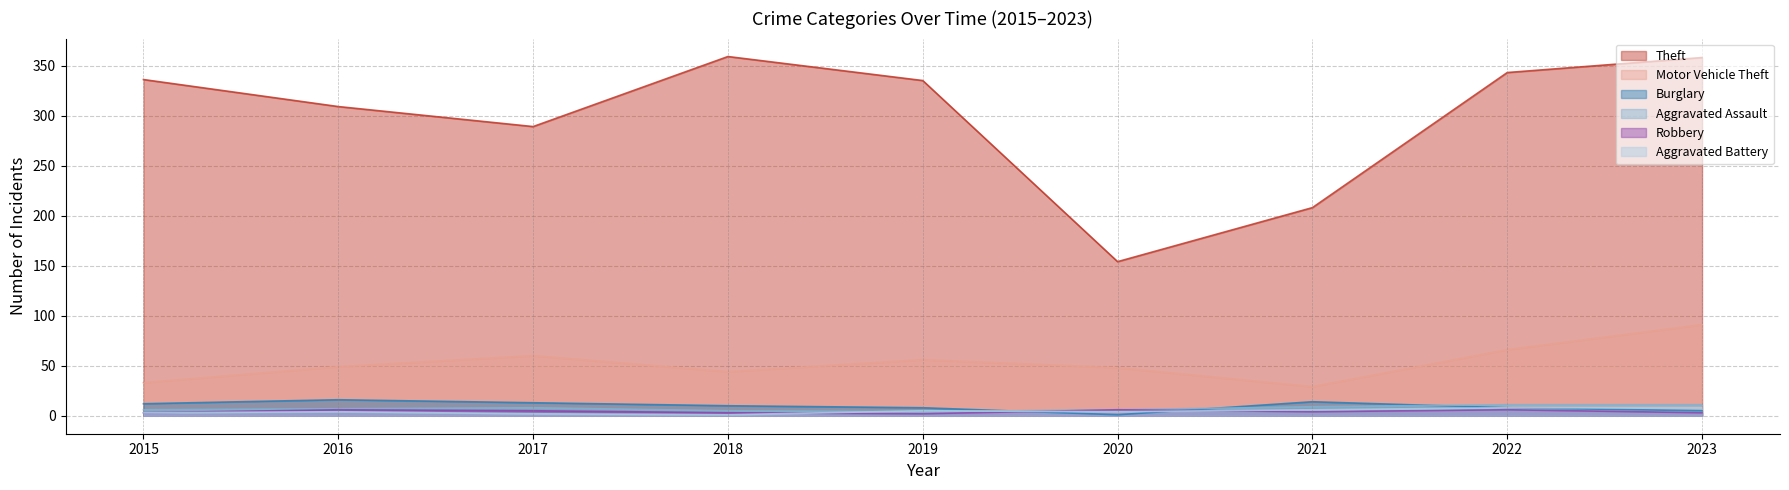

At how many categories does at least one series exceed 289?

6